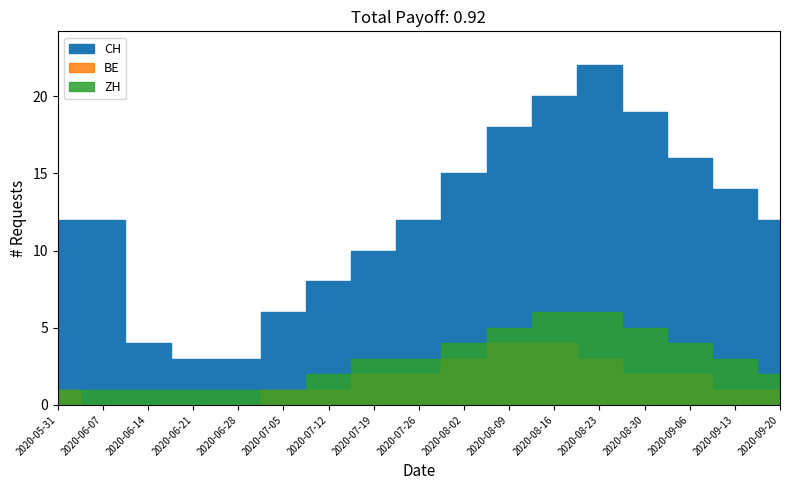

Does the chart have visible grid lines?

No